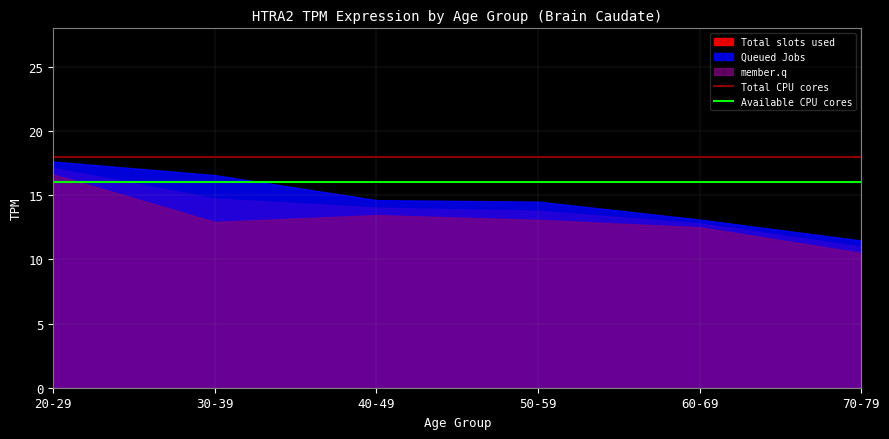

The Available CPU cores series shows 8 at 70-79. True or false?

False